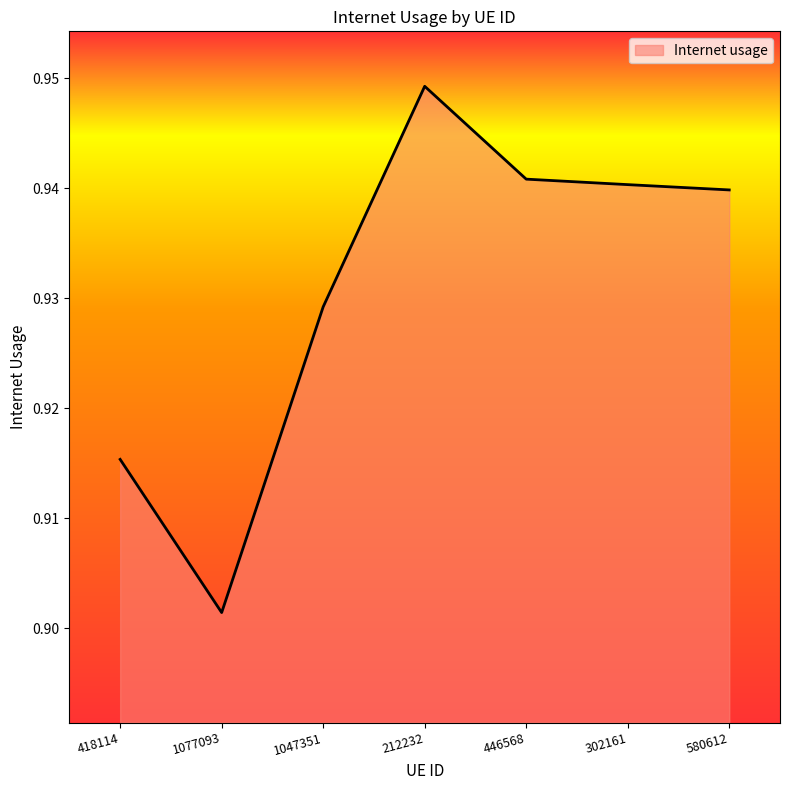

True or false: the data shows 0.4 at 212232.

False